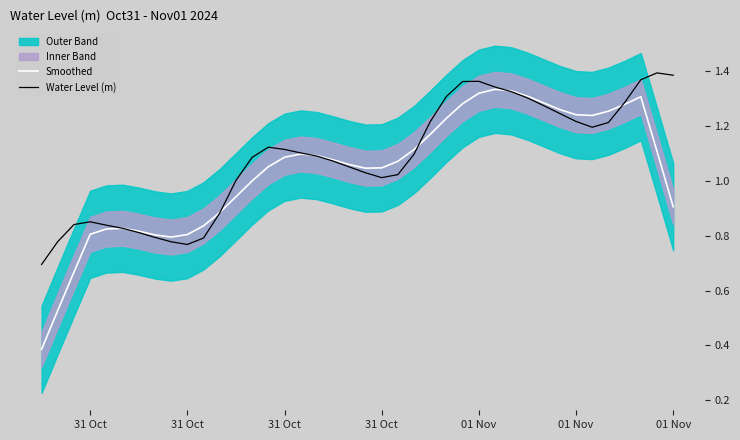

Which category has the lowest value across all series?

31 Oct